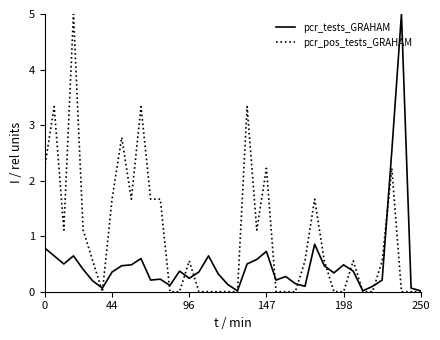

What is the maximum value for pcr_tests_GRAHAM?

5.0